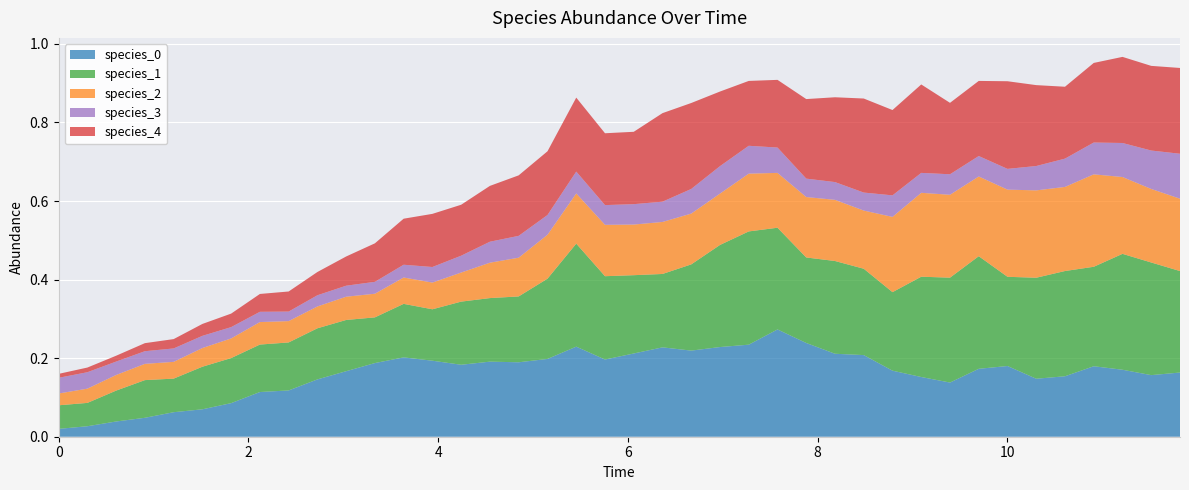

Reading right to left, list all the values displayed in this chart.

species_0: 0.2	0.2	0.2	0.2	0.2	0.1	0.2	0.2	0.1	0.2	0.2	0.2	0.2	0.2	0.3	0.2	0.2	0.2	0.2	0.2	0.2	0.2	0.2	0.2	0.2	0.2	0.2	0.2	0.2	0.2	0.1	0.1	0.1	0.1	0.1	0.1	0.0	0.0	0.0	0.0
species_1: 0.3	0.3	0.3	0.3	0.3	0.3	0.2	0.3	0.3	0.3	0.2	0.2	0.2	0.2	0.3	0.3	0.3	0.2	0.2	0.2	0.2	0.3	0.2	0.2	0.2	0.2	0.1	0.1	0.1	0.1	0.1	0.1	0.1	0.1	0.1	0.1	0.1	0.1	0.1	0.1
species_2: 0.2	0.2	0.2	0.2	0.2	0.2	0.2	0.2	0.2	0.2	0.2	0.1	0.2	0.2	0.1	0.1	0.1	0.1	0.1	0.1	0.1	0.1	0.1	0.1	0.1	0.1	0.1	0.1	0.1	0.1	0.1	0.1	0.1	0.1	0.0	0.0	0.0	0.0	0.0	0.0
species_3: 0.1	0.1	0.1	0.1	0.1	0.1	0.1	0.1	0.1	0.1	0.1	0.0	0.0	0.0	0.1	0.1	0.1	0.1	0.1	0.1	0.1	0.1	0.1	0.1	0.1	0.0	0.0	0.0	0.0	0.0	0.0	0.0	0.0	0.0	0.0	0.0	0.0	0.0	0.0	0.0
species_4: 0.2	0.2	0.2	0.2	0.2	0.2	0.2	0.2	0.2	0.2	0.2	0.2	0.2	0.2	0.2	0.2	0.2	0.2	0.2	0.2	0.2	0.2	0.2	0.2	0.1	0.1	0.1	0.1	0.1	0.1	0.1	0.1	0.0	0.0	0.0	0.0	0.0	0.0	0.0	0.0